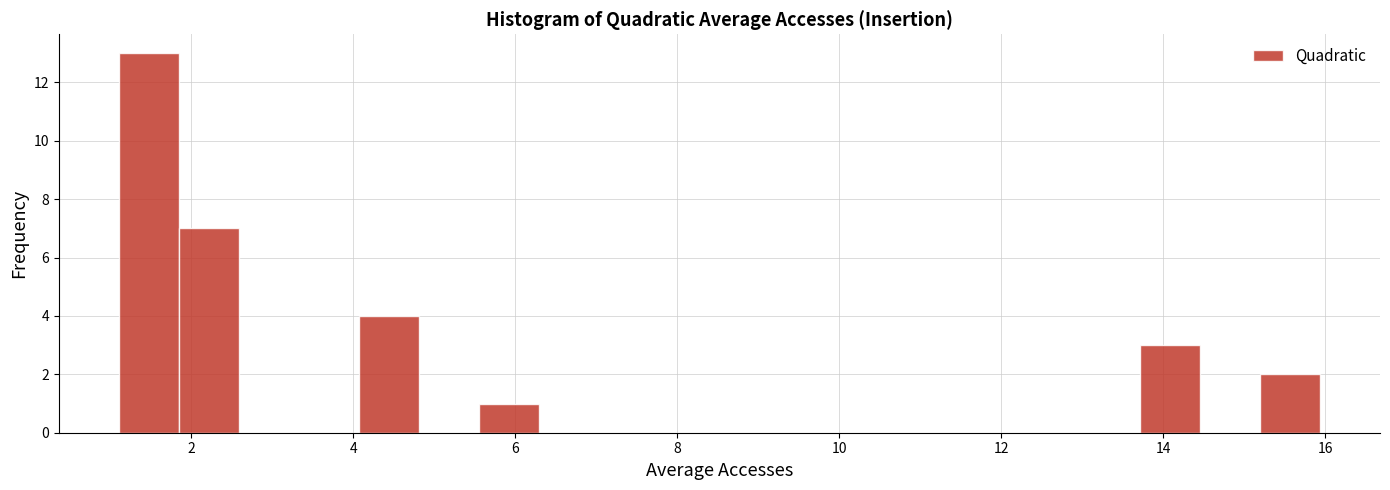

Around what value on the x-axis is the tallest bar? Give the approximate position of its centre, as read against the axis.

1.4